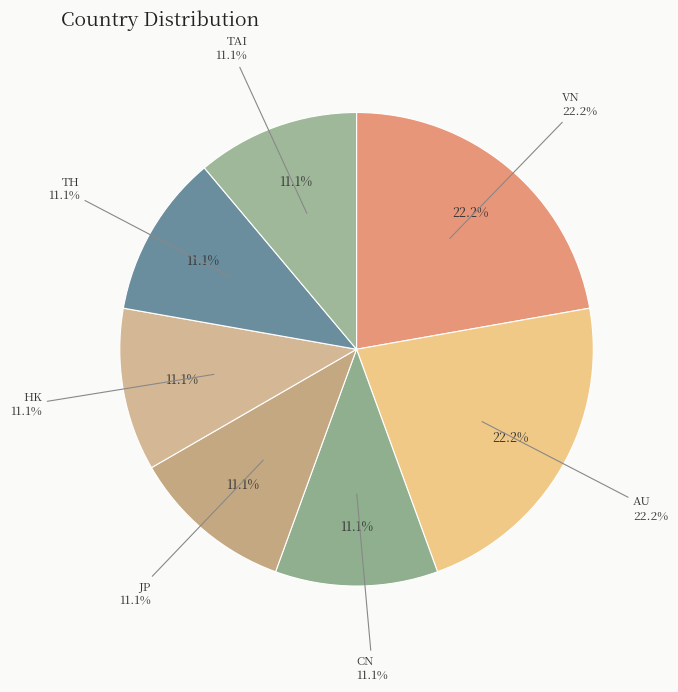

To the nearest percent, what percentage of the pie is JP?

11%